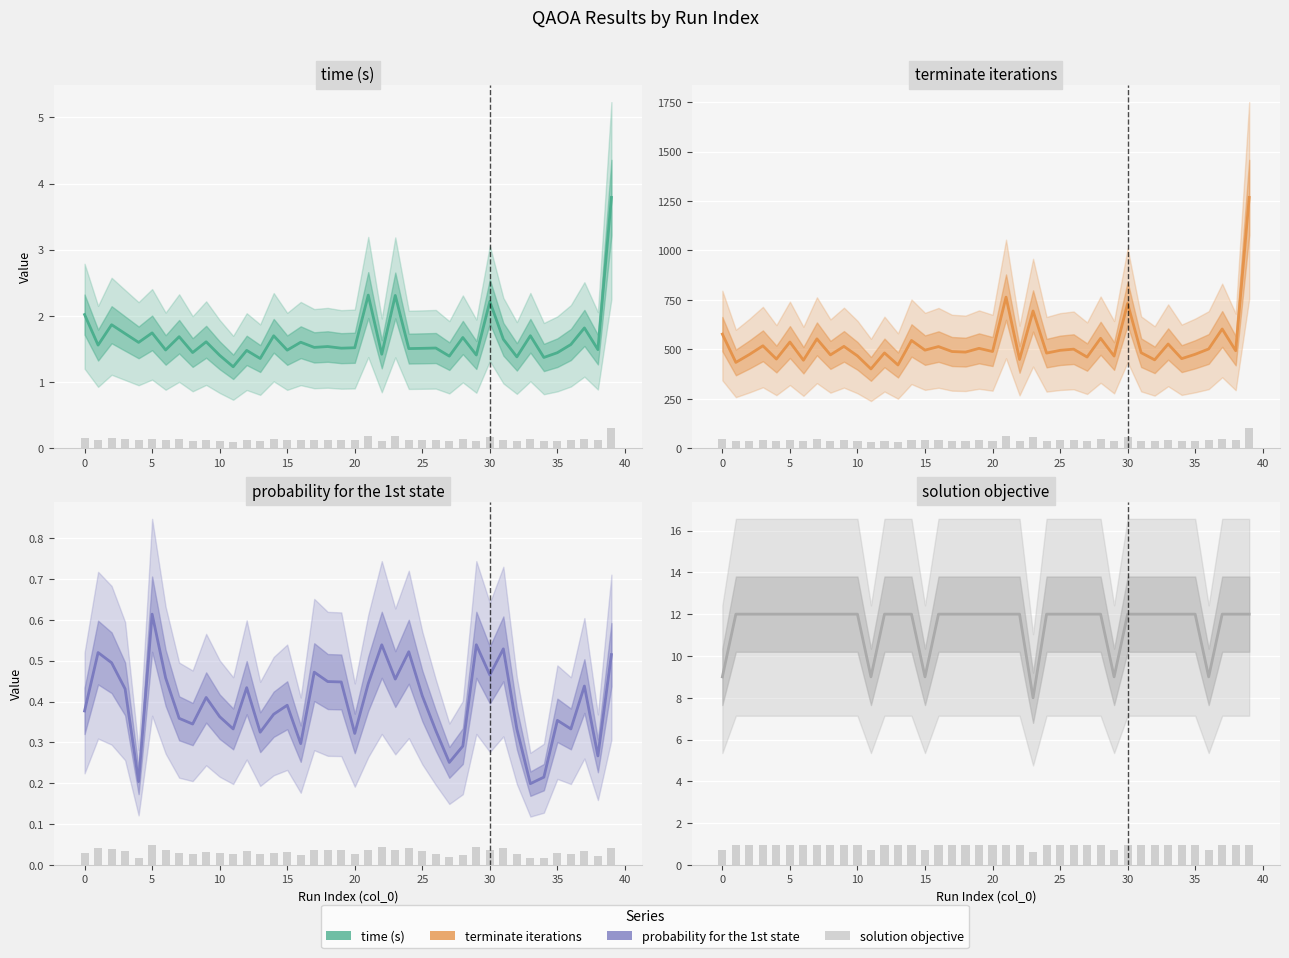

What is the difference between the maximum and minimum values in the solution objective series?

4.0